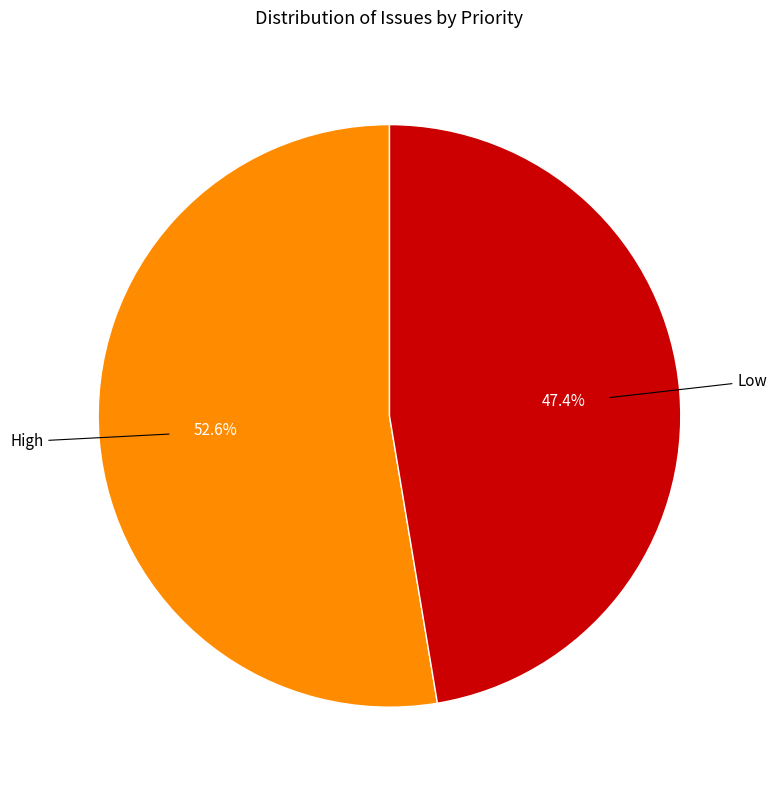

Rank the categories by value from lowest to highest.

Low, High